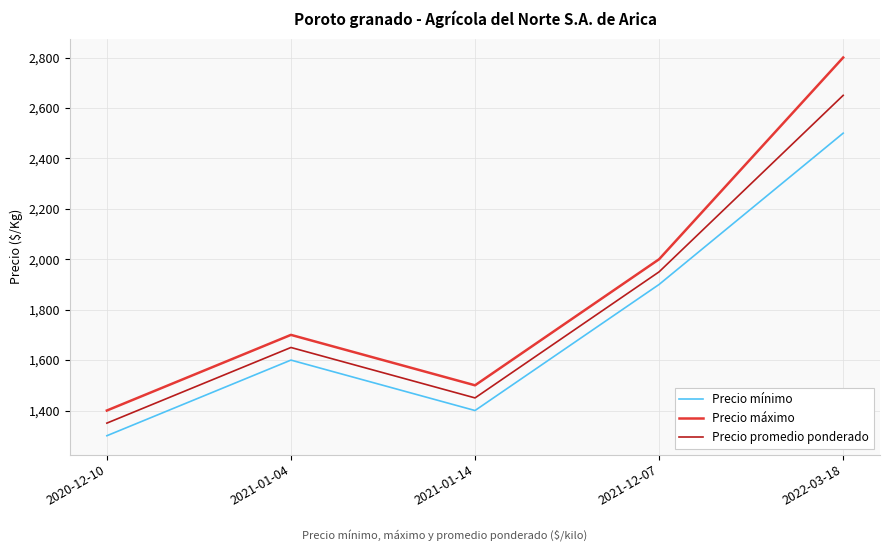

At how many categories does at least one series exceed 1386?

5